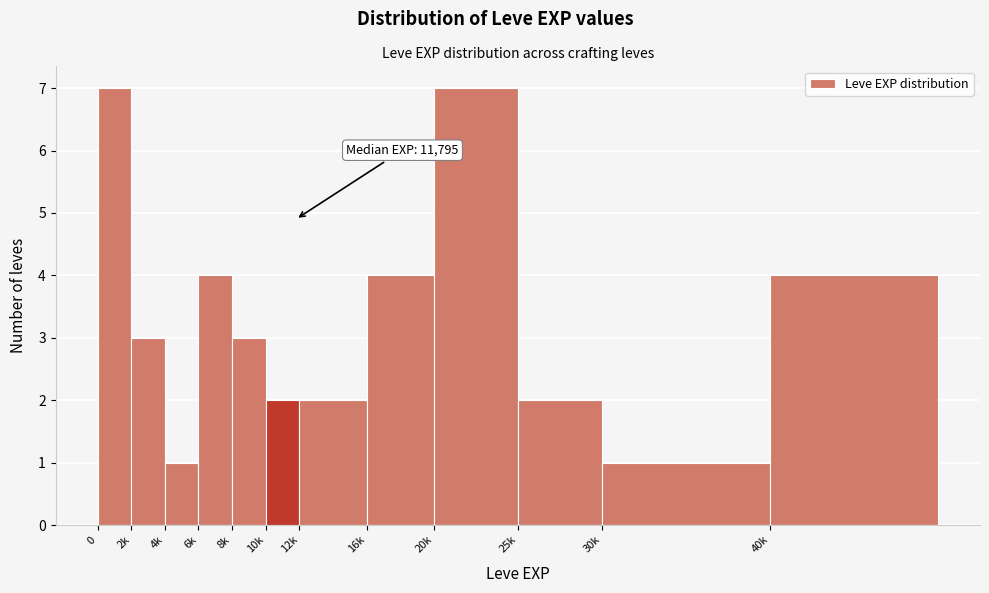

Reading left to right, transcribe all the data shown in this chart.

7	3	1	4	3	2	2	4	7	2	1	4